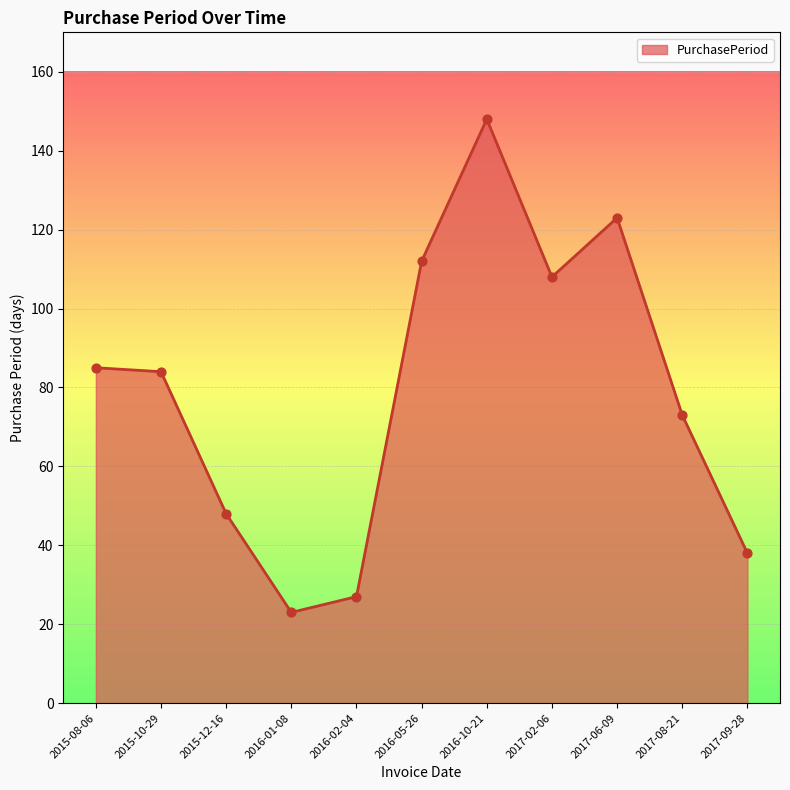

What is the change in value from 2016-05-26 to 2017-09-28?

-74